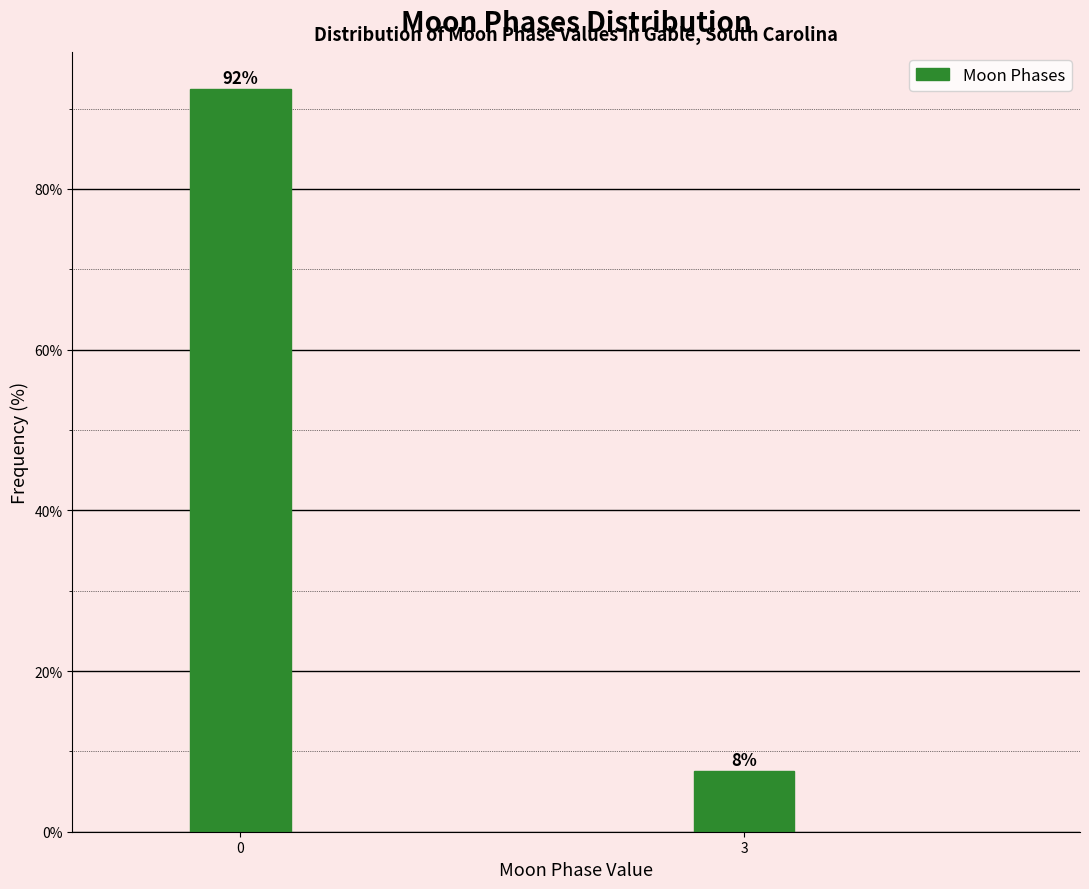

What is the value of the 1st bar from the left?

92.4